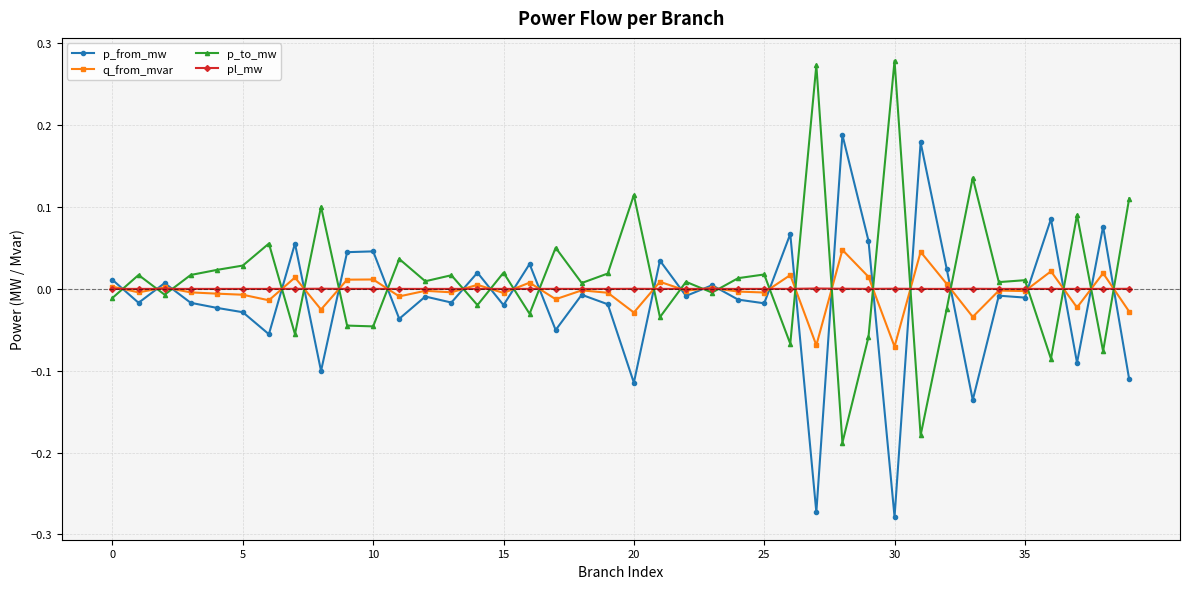

How many data points in p_to_mw are less than 0?

16